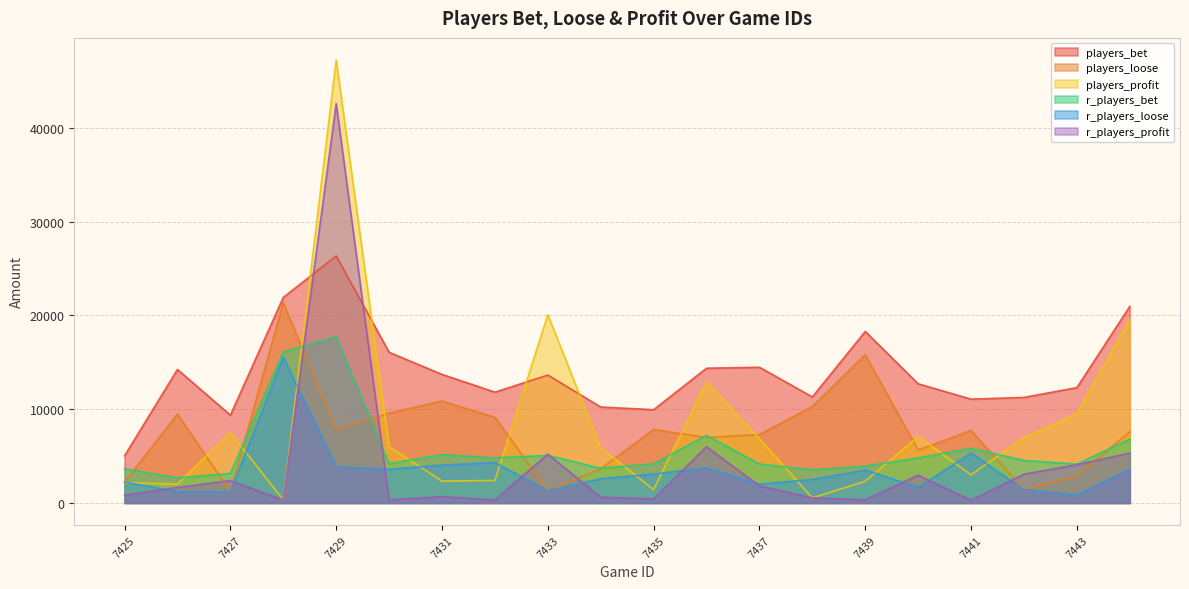

What is the minimum value shown in the chart?

275